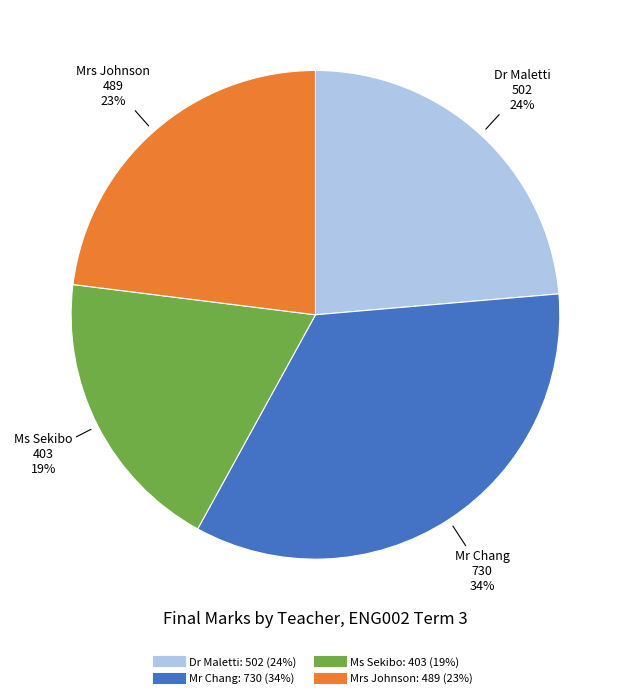

Combined, do Mrs Johnson and Ms Sekibo account for over 50%?

No